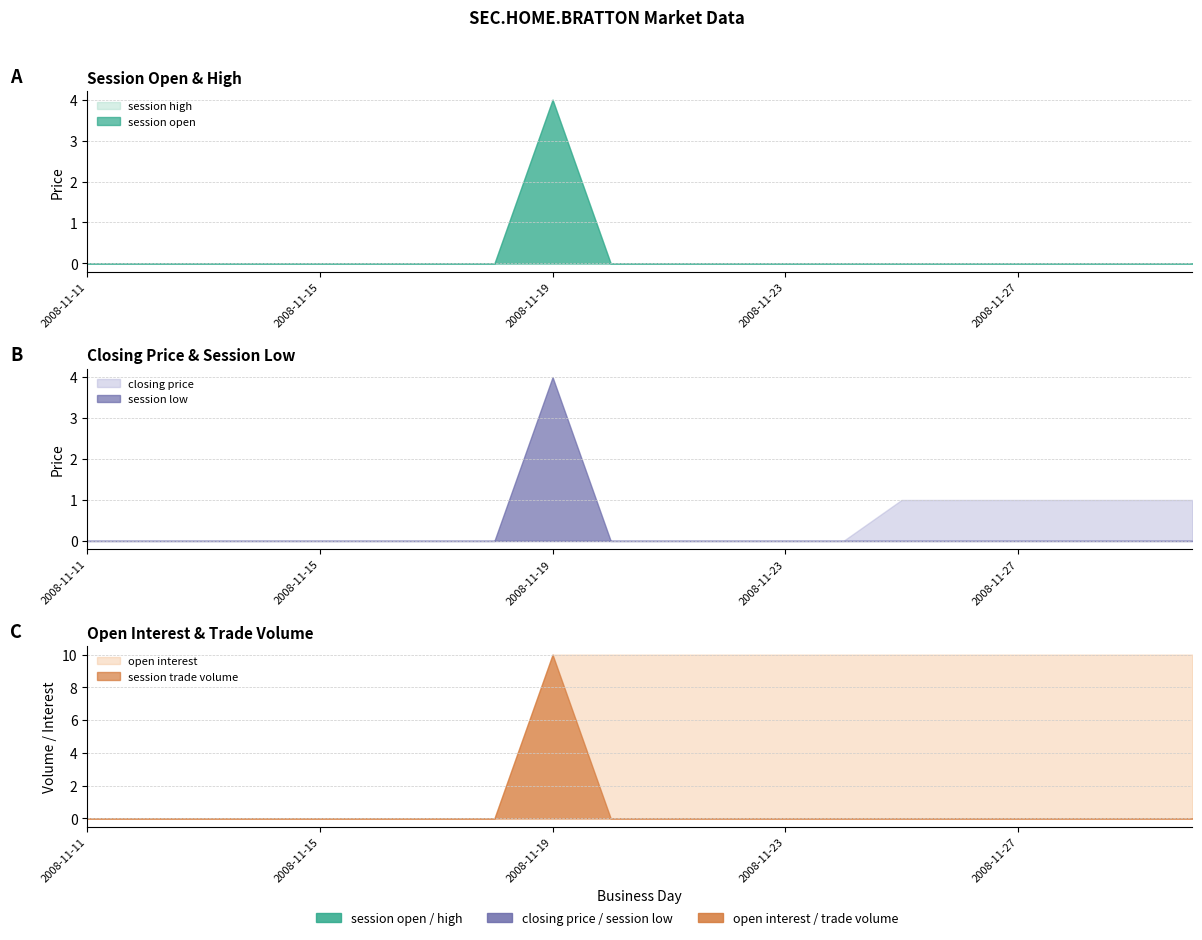

What is the maximum value for open interest?

10